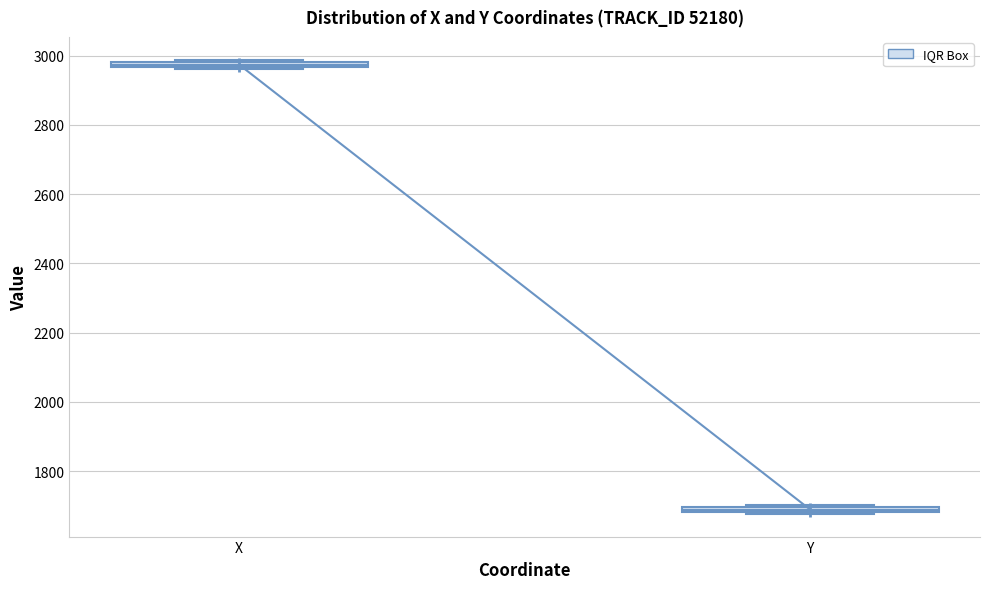

Where is the lower edge of the box for Y on the y-axis? The values are not printed on the chart, so give them approximately, as read against the axis.

1680